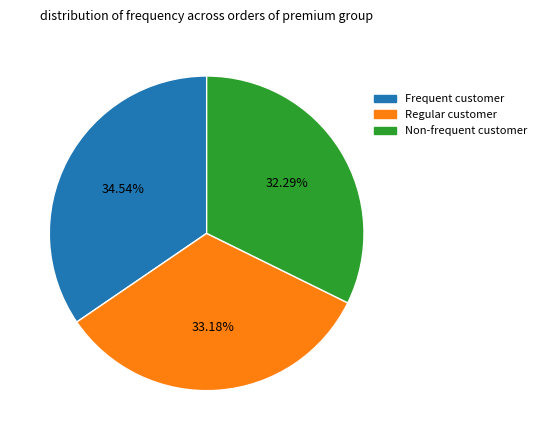

Does any single category account for the majority?

No